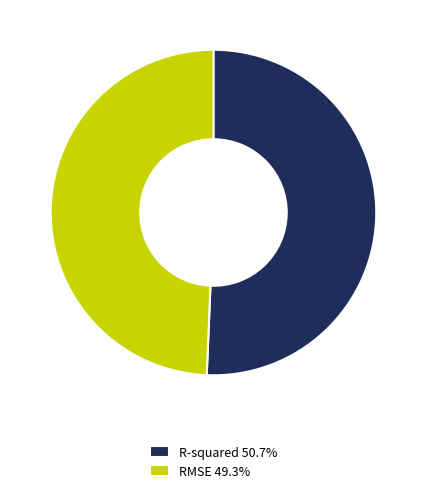

What is the largest slice in the pie chart?

R-squared